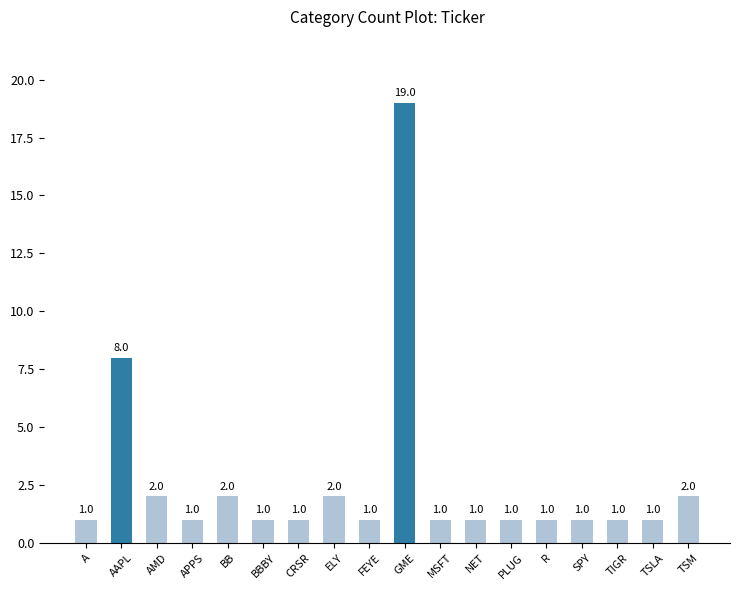

What is the sum of all values?

47